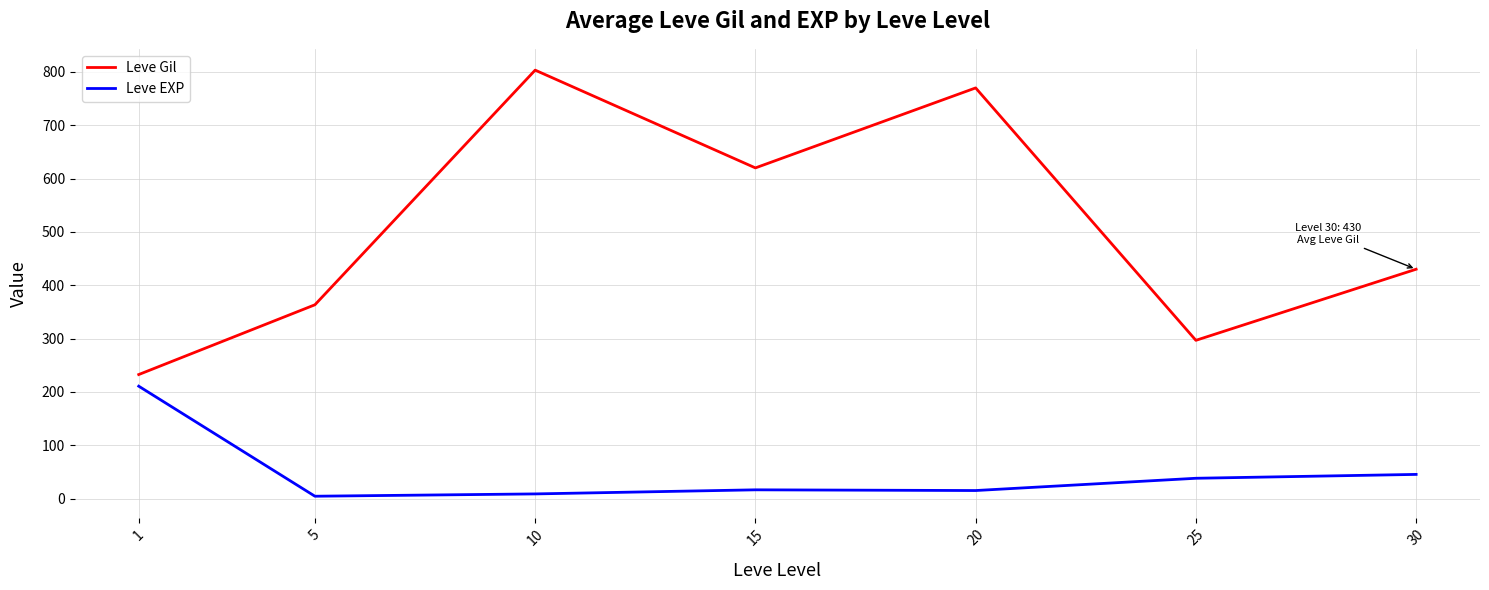

At how many categories does at least one series exceed 63?

7